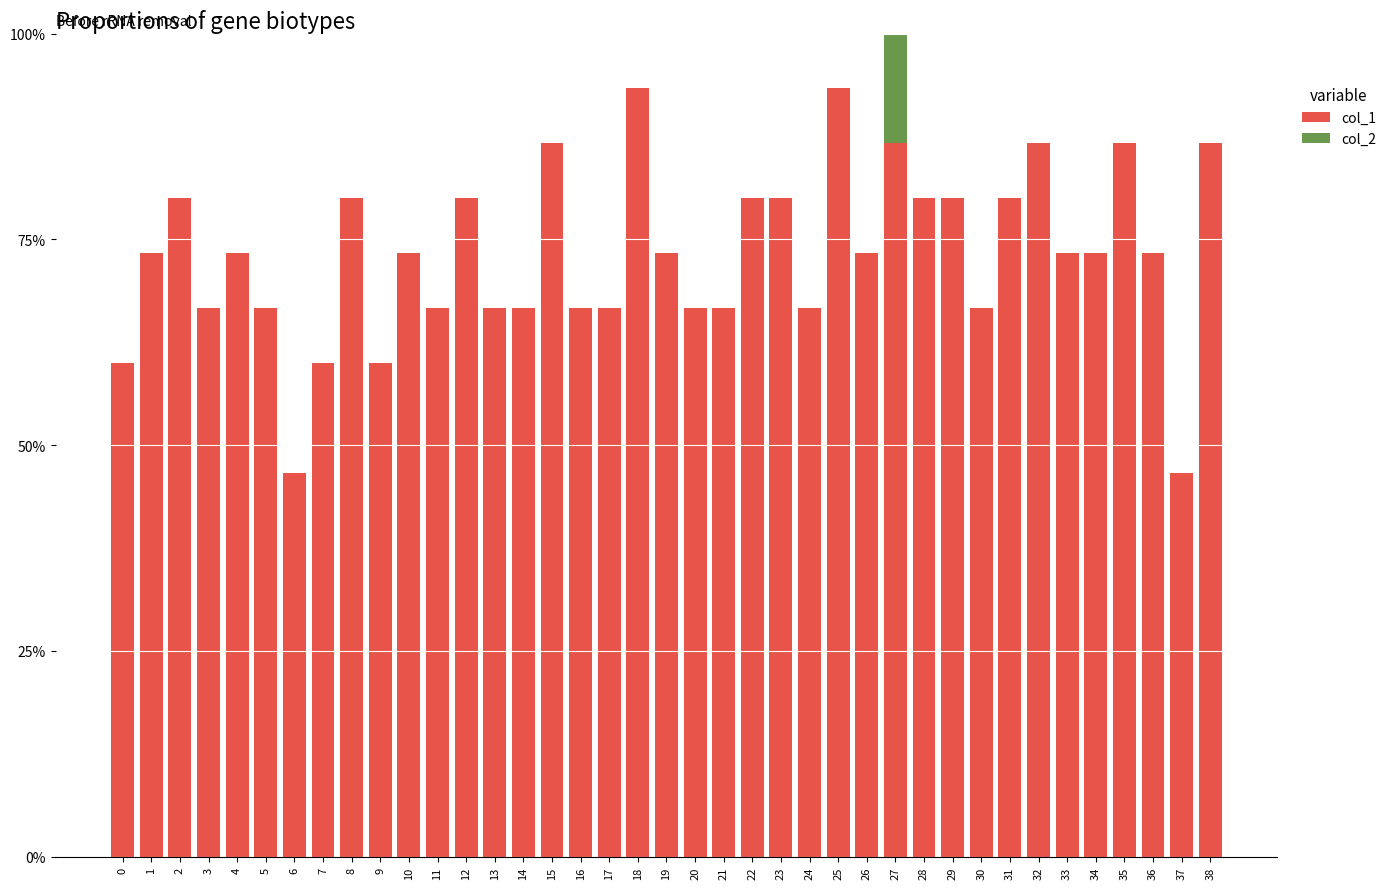

What is the average value of the col_1 series?

0.7